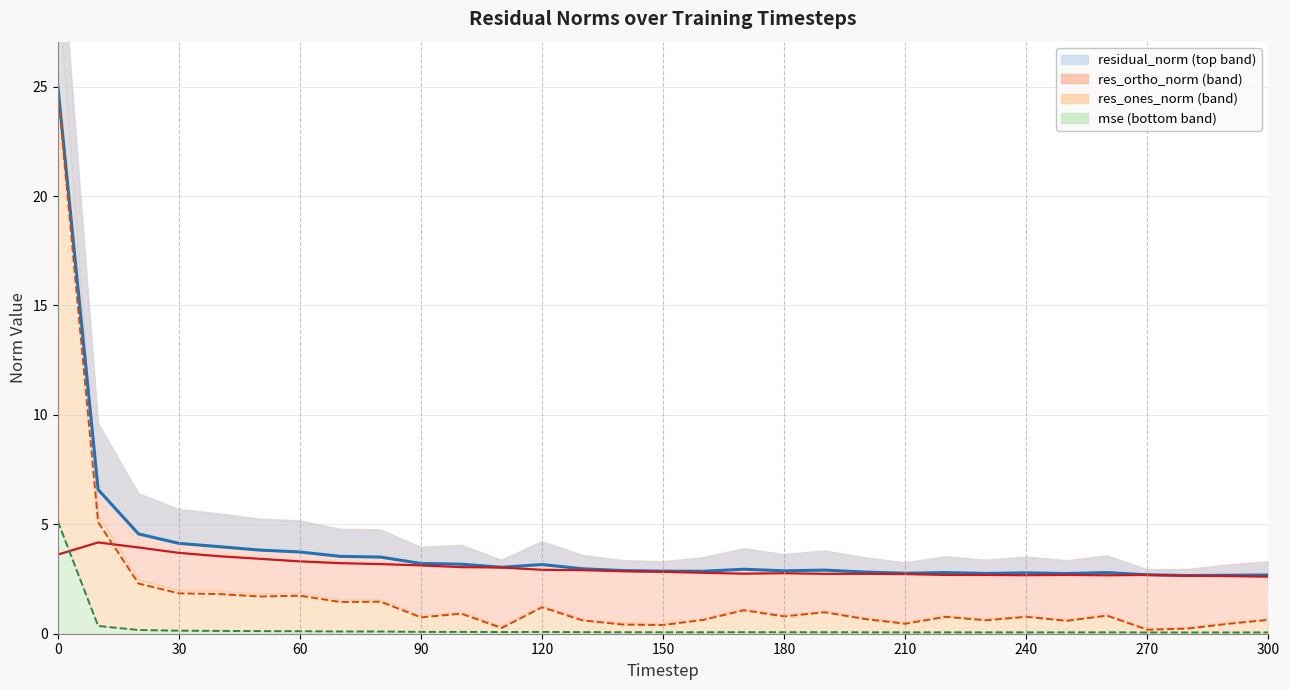

Reading left to right, extract all data points from this chart.

mse: 5.1	0.4	0.2	0.1	0.1	0.1	0.1	0.1	0.1	0.1	0.1	0.1	0.1	0.1	0.1	0.1	0.1	0.1	0.1	0.1	0.1	0.1	0.1	0.1	0.1	0.1	0.1	0.1	0.1	0.1	0.1
res_ones_norm: 24.8	5.1	2.3	1.8	1.8	1.7	1.7	1.5	1.5	0.7	0.9	0.3	1.2	0.6	0.4	0.4	0.6	1.1	0.8	1.0	0.7	0.5	0.8	0.6	0.8	0.6	0.8	0.2	0.2	0.5	0.6
res_ortho_norm: 3.6	4.2	3.9	3.7	3.5	3.4	3.3	3.2	3.2	3.1	3.0	3.0	2.9	2.9	2.9	2.8	2.8	2.7	2.8	2.7	2.7	2.7	2.7	2.7	2.7	2.7	2.7	2.7	2.6	2.6	2.6
residual_norm: 25.1	6.6	4.6	4.1	4.0	3.8	3.7	3.5	3.5	3.2	3.2	3.0	3.2	3.0	2.9	2.9	2.9	2.9	2.9	2.9	2.8	2.8	2.8	2.8	2.8	2.8	2.8	2.7	2.7	2.7	2.7